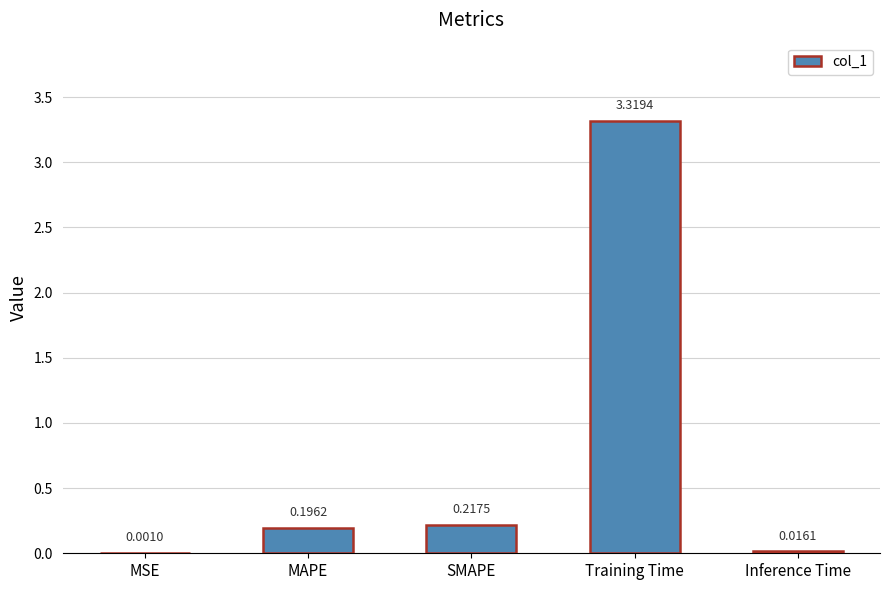

Which label corresponds to the largest value in the chart?

Training Time